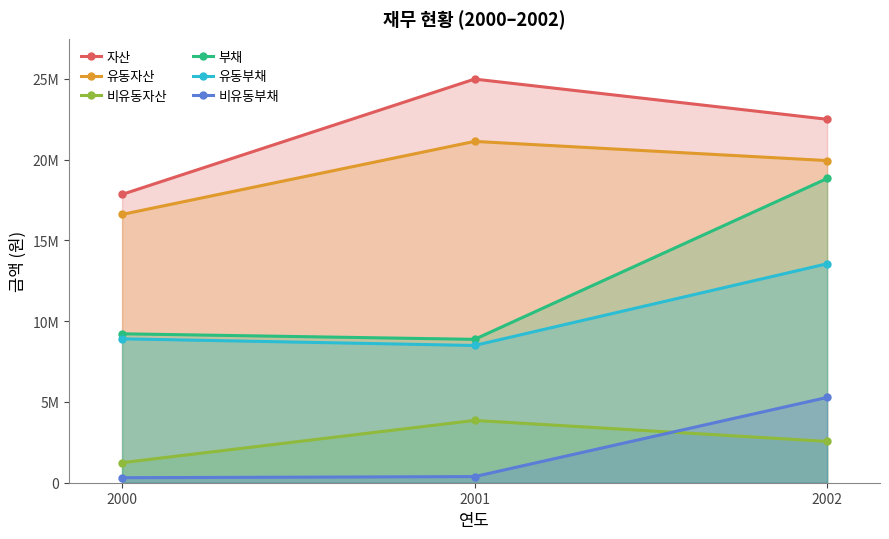

What is the value of the 유동자산 point at the 2nd from the left?

21133141